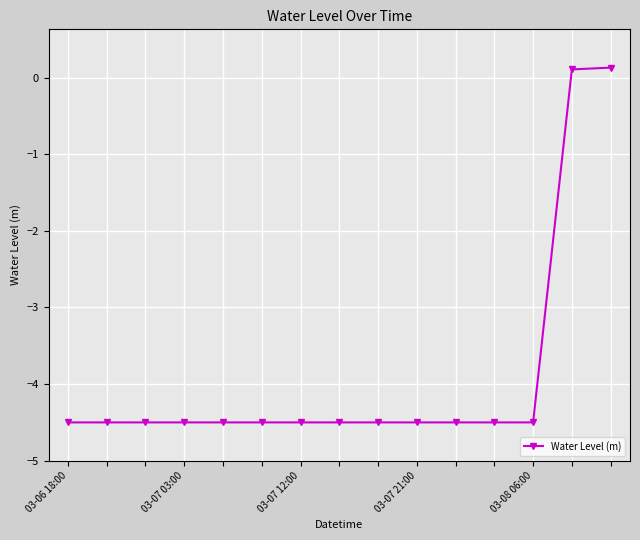

What is the difference between the maximum and minimum values?

4.6